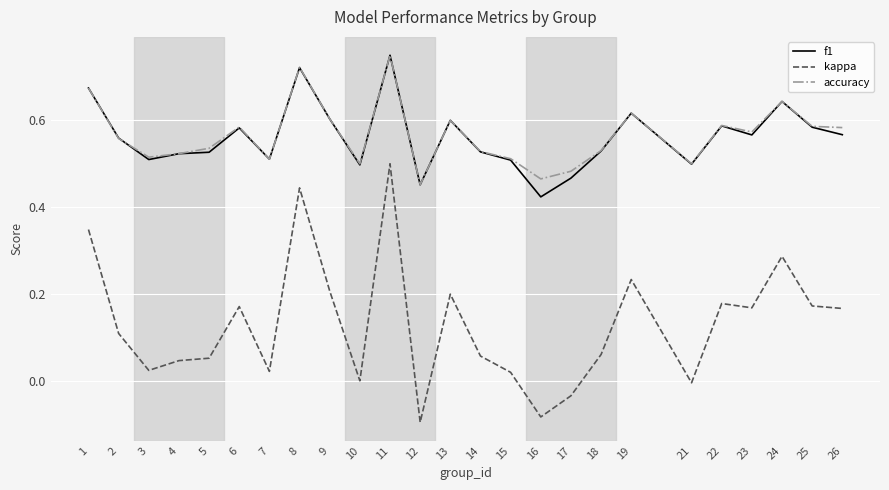

At which label does accuracy reach its minimum?

12